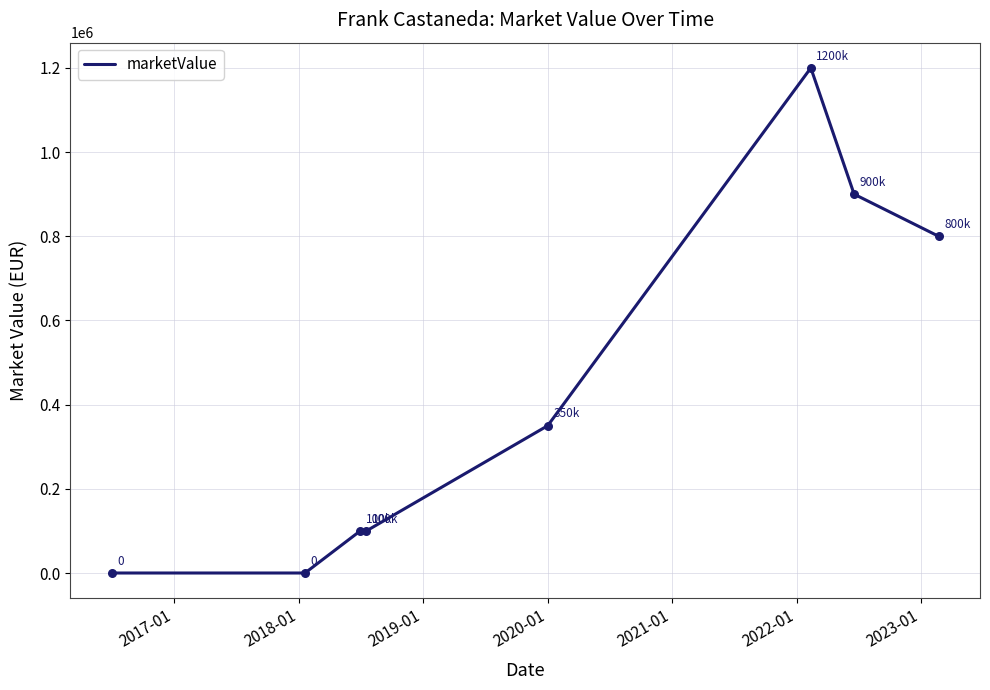

What is the average value?

431250